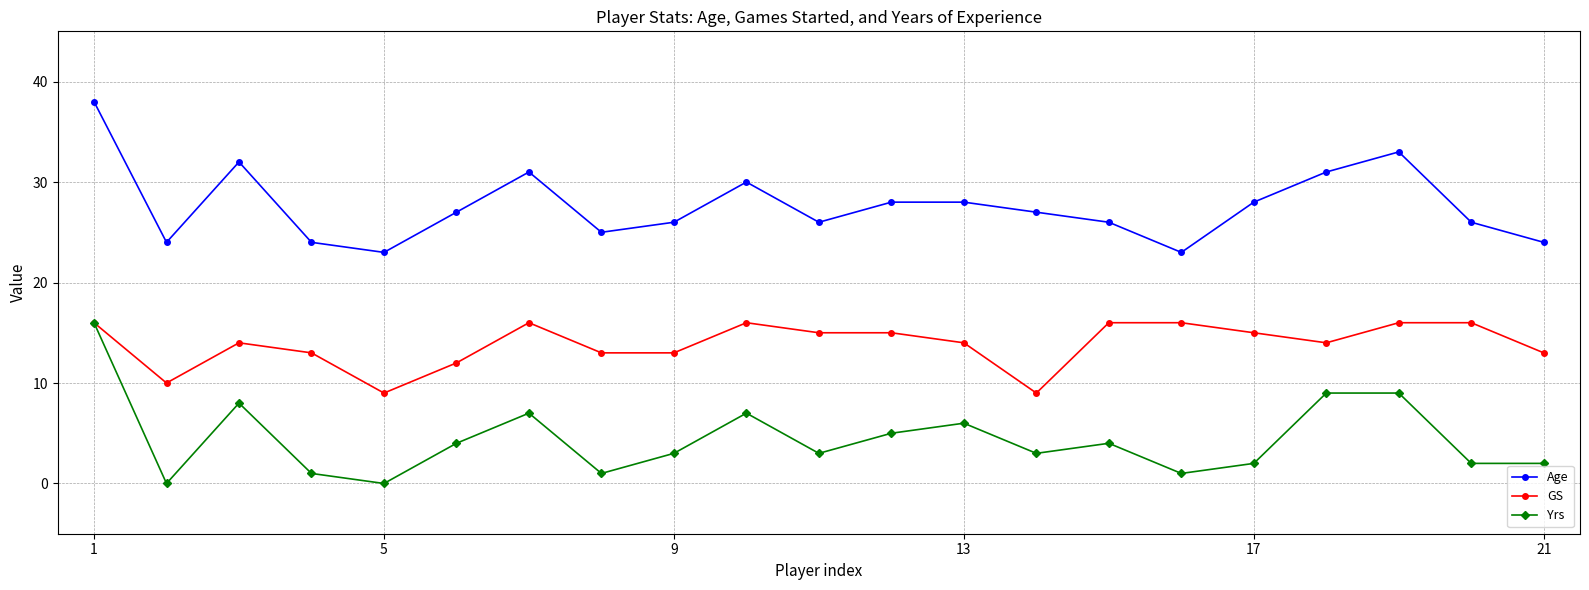

Rank the series by their average value, from lowest to highest.

Yrs, GS, Age